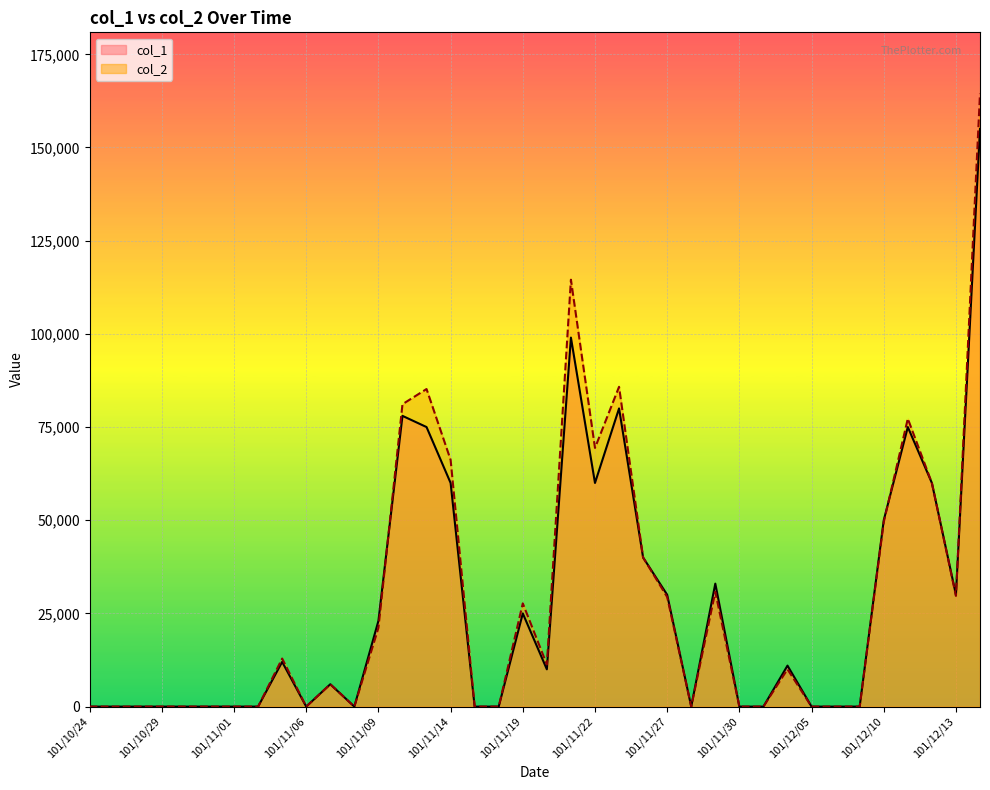

Reading left to right, extract all data points from this chart.

col_1: 101/10/24=0	101/10/25=0	101/10/26=0	101/10/29=0	101/10/30=0	101/10/31=0	101/11/01=0	101/11/02=0	101/11/05=12000	101/11/06=0	101/11/07=6000	101/11/08=0	101/11/09=23000	101/11/12=78000	101/11/13=75000	101/11/14=60000	101/11/15=0	101/11/16=0	101/11/19=25000	101/11/20=10000	101/11/21=99000	101/11/22=60000	101/11/23=80000	101/11/26=40000	101/11/27=30000	101/11/28=0	101/11/29=33000	101/11/30=0	101/12/03=0	101/12/04=11000	101/12/05=0	101/12/06=0	101/12/07=0	101/12/10=50000	101/12/11=75000	101/12/12=60000	101/12/13=30000	101/12/14=155000
col_2: 101/10/24=0	101/10/25=0	101/10/26=0	101/10/29=0	101/10/30=0	101/10/31=0	101/11/01=0	101/11/02=0	101/11/05=12900	101/11/06=0	101/11/07=6000	101/11/08=0	101/11/09=21130	101/11/12=81130	101/11/13=85200	101/11/14=66200	101/11/15=0	101/11/16=0	101/11/19=27700	101/11/20=11300	101/11/21=114530	101/11/22=69400	101/11/23=85800	101/11/26=40000	101/11/27=29400	101/11/28=0	101/11/29=30790	101/11/30=0	101/12/03=0	101/12/04=10010	101/12/05=0	101/12/06=0	101/12/07=0	101/12/10=49500	101/12/11=77250	101/12/12=60000	101/12/13=29700	101/12/14=164450